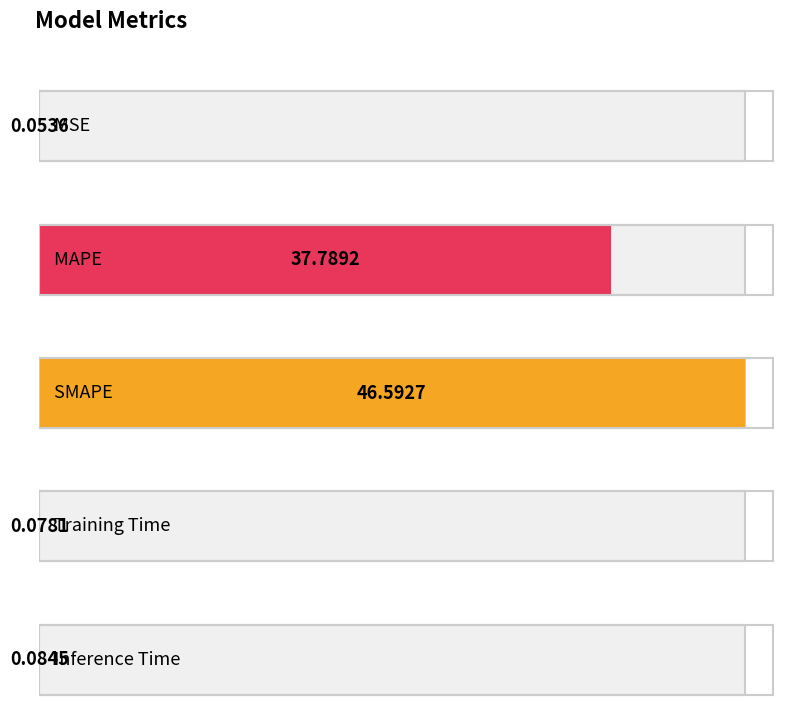

What is the maximum value shown in the chart?

46.6